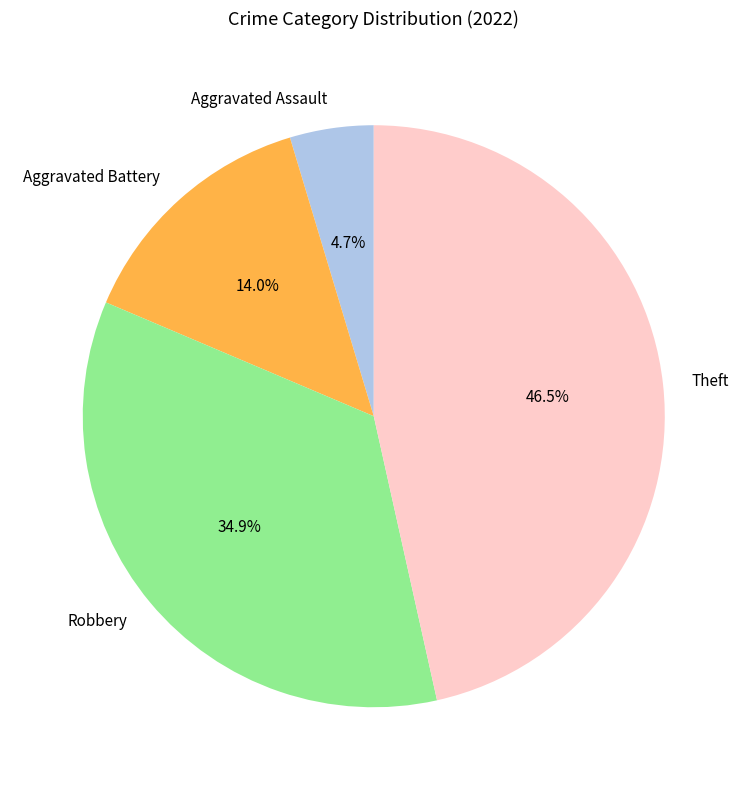

The Robbery slice represents 45% of the pie. True or false?

False